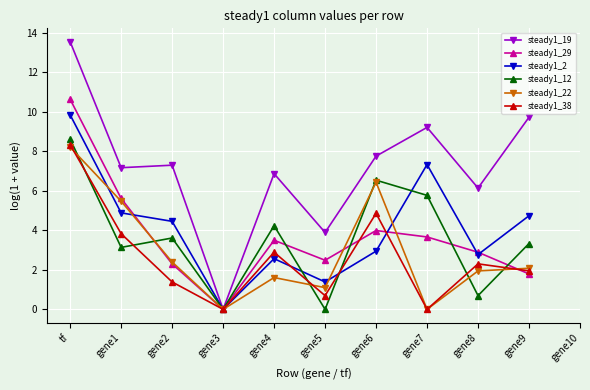

What is the approximate value of steady1_19 at gene2?

7.3